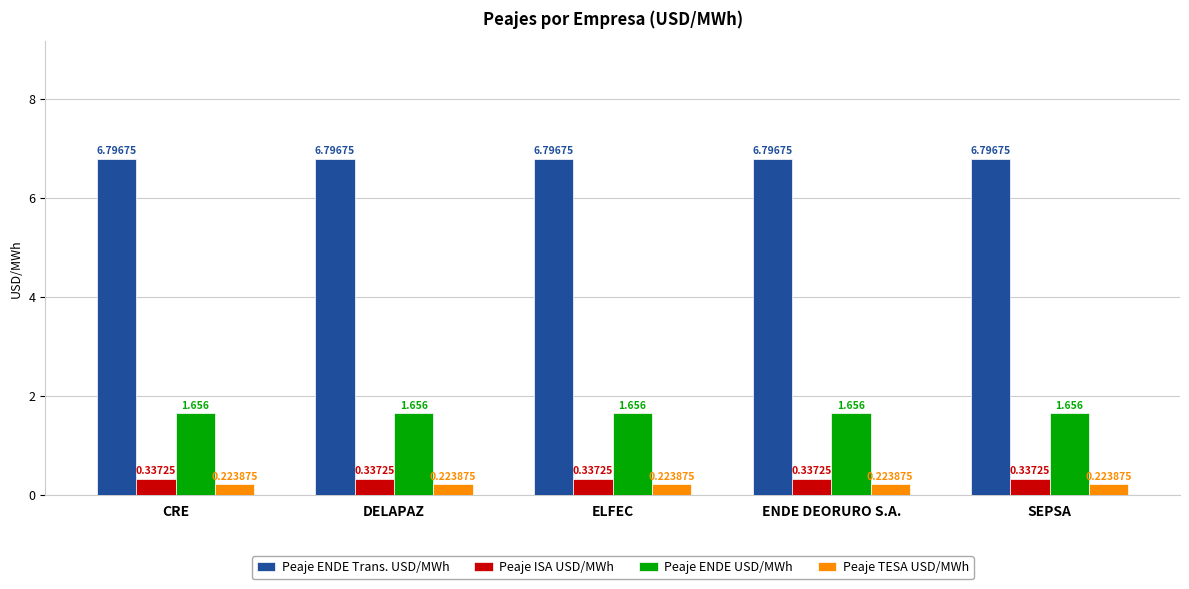

What is the greatest value displayed?

6.8